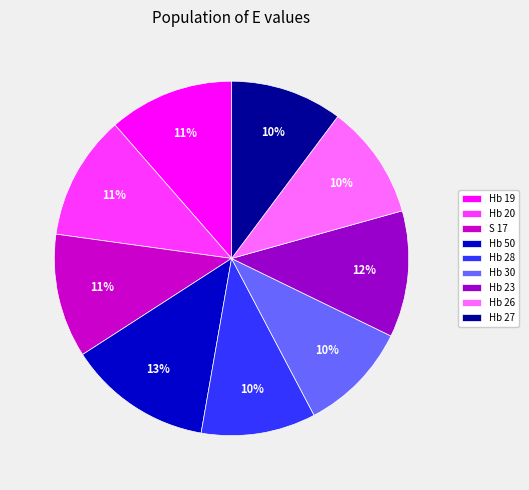

Is it true that Hb 23 is 1% of the pie?

False